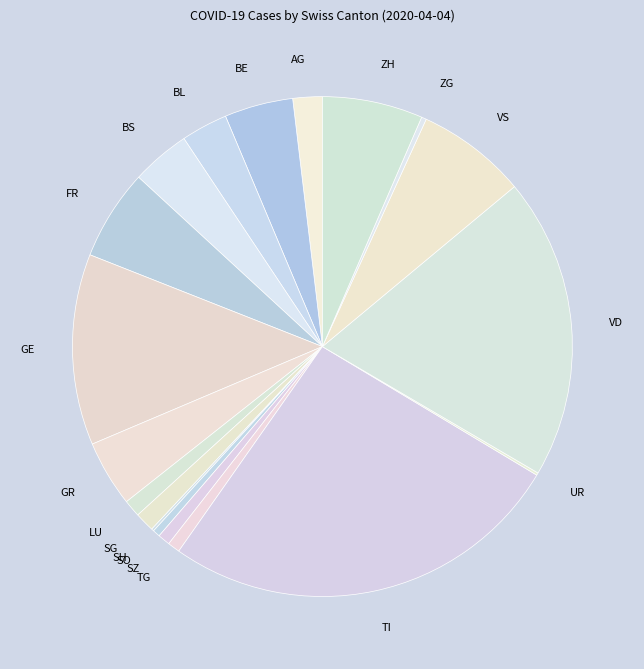

The GR slice represents 4% of the pie. True or false?

True